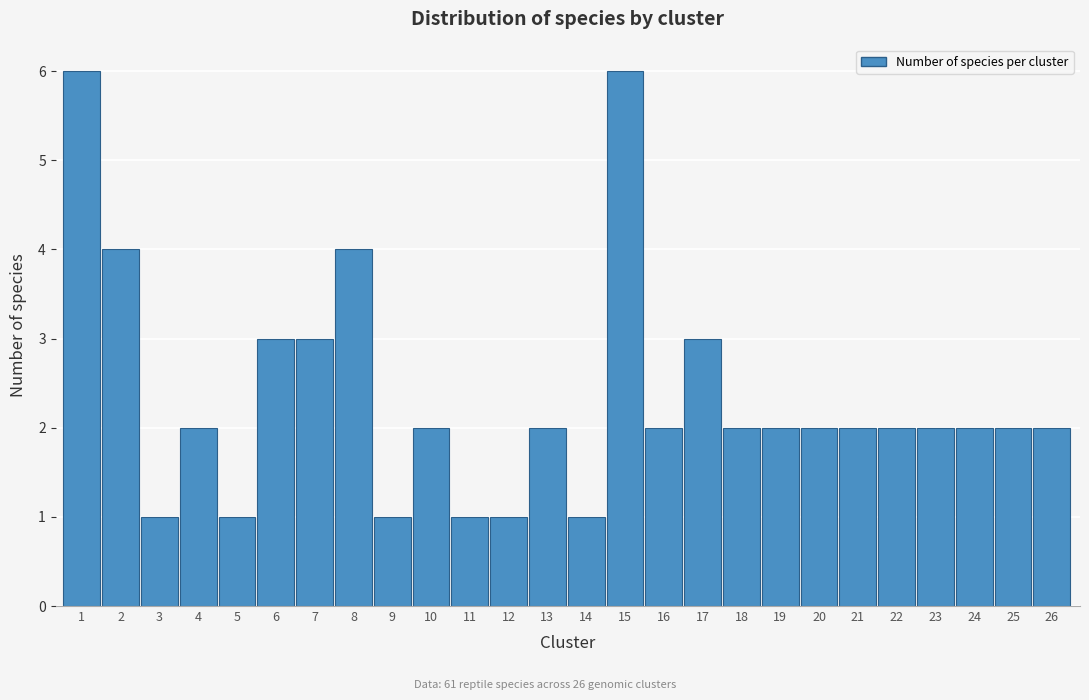

Reading right to left, extract all data points from this chart.

2	2	2	2	2	2	2	2	2	3	2	6	1	2	1	1	2	1	4	3	3	1	2	1	4	6